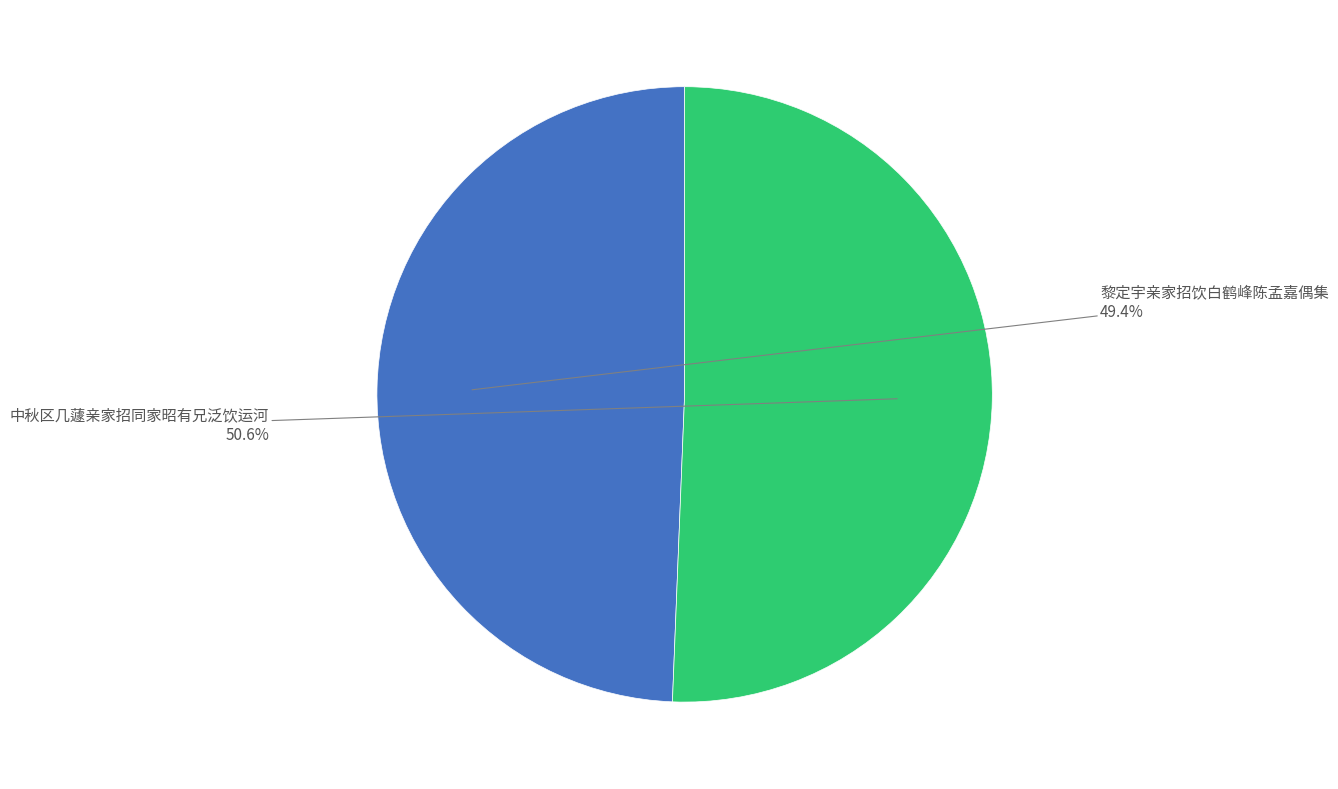

Rank the categories by value from lowest to highest.

黎定宇亲家招饮白鹤峰陈孟嘉偶集, 中秋区几蘧亲家招同家昭有兄泛饮运河